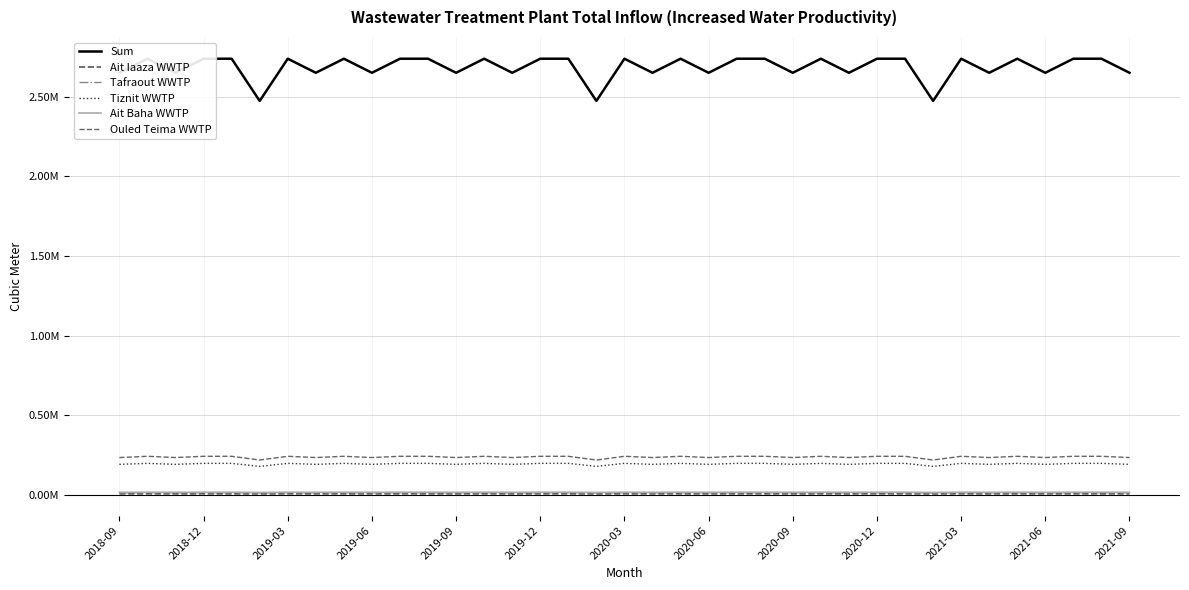

Does the chart display data point markers on the line(s)?

No